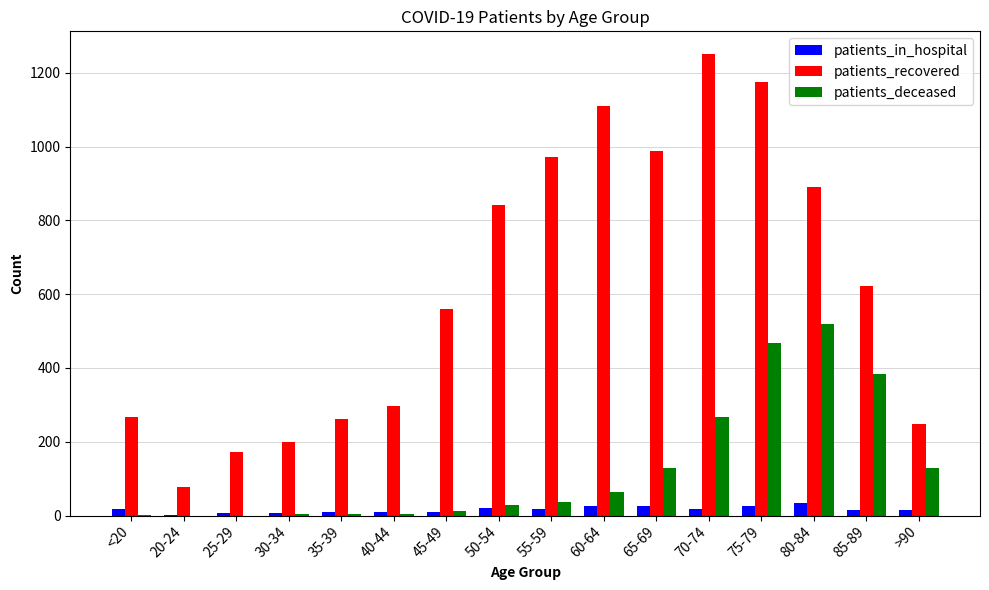

Which category has the highest value across all series?

70-74